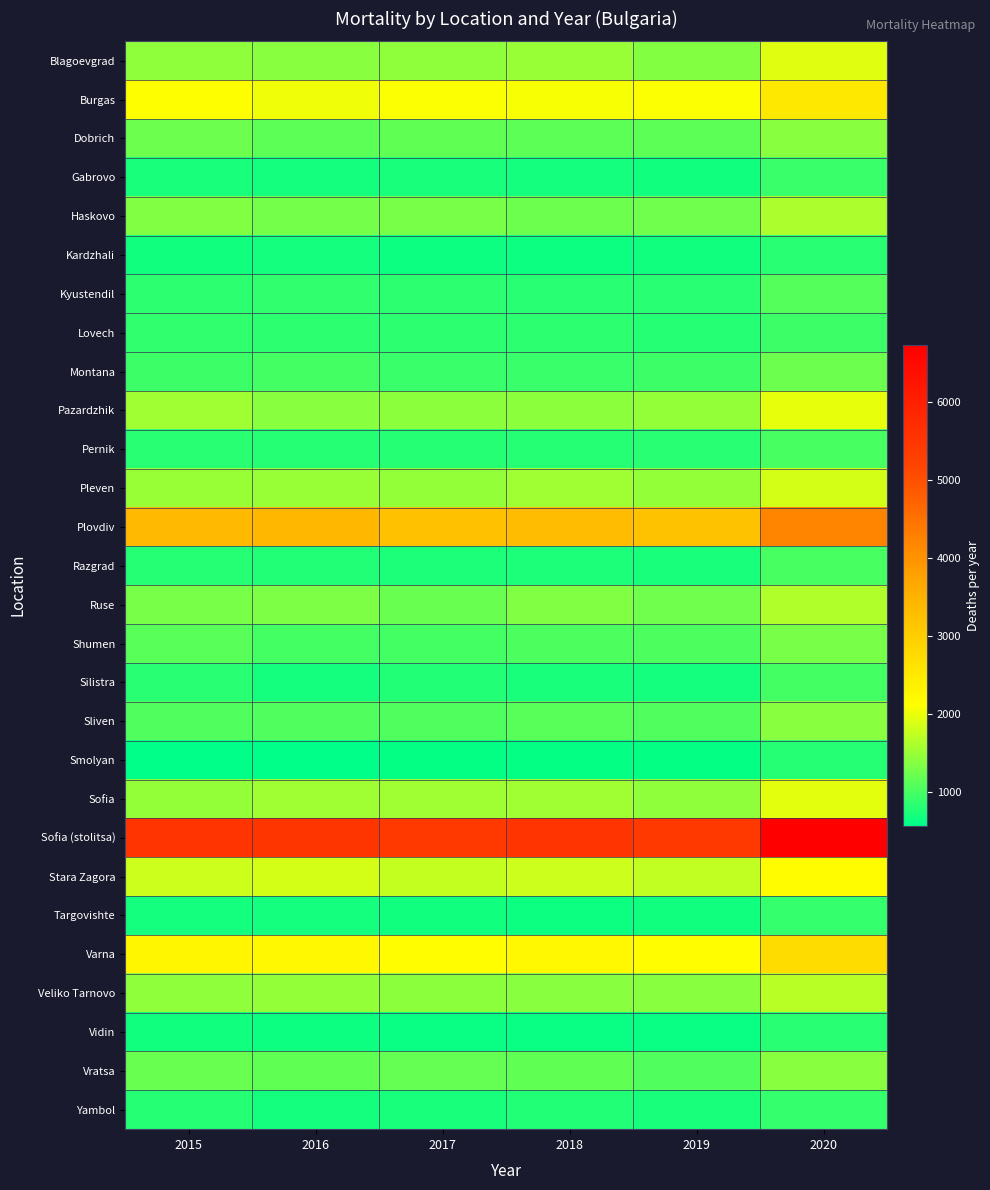

At how many categories does at least one series exceed 6690?

1